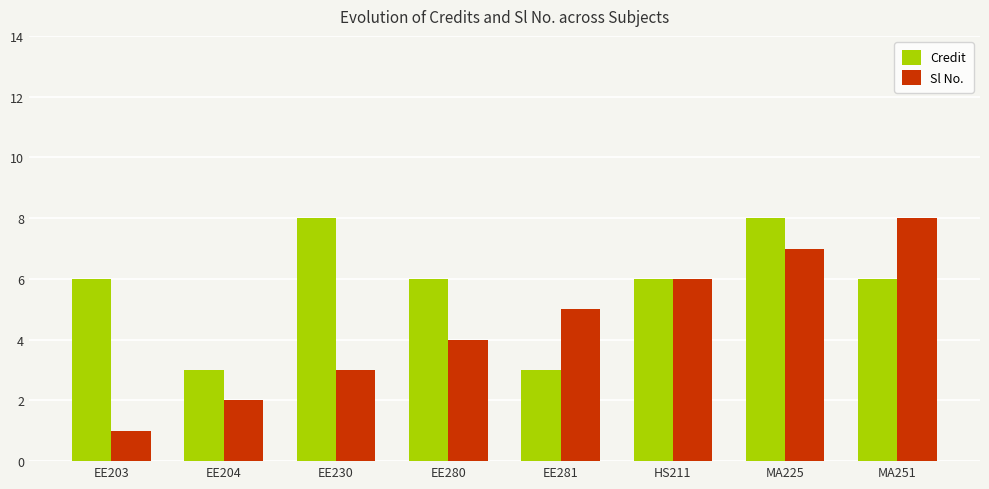

What position from the right is EE204?

7